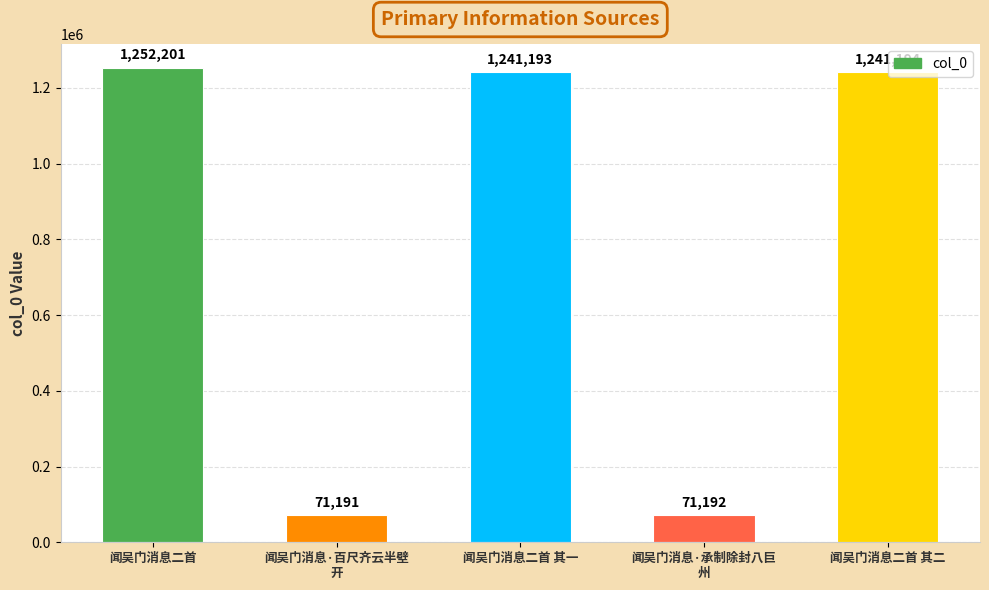

Between 闻吴门消息·承制除封八巨
州 and 闻吴门消息二首 其一, which is larger?

闻吴门消息二首 其一